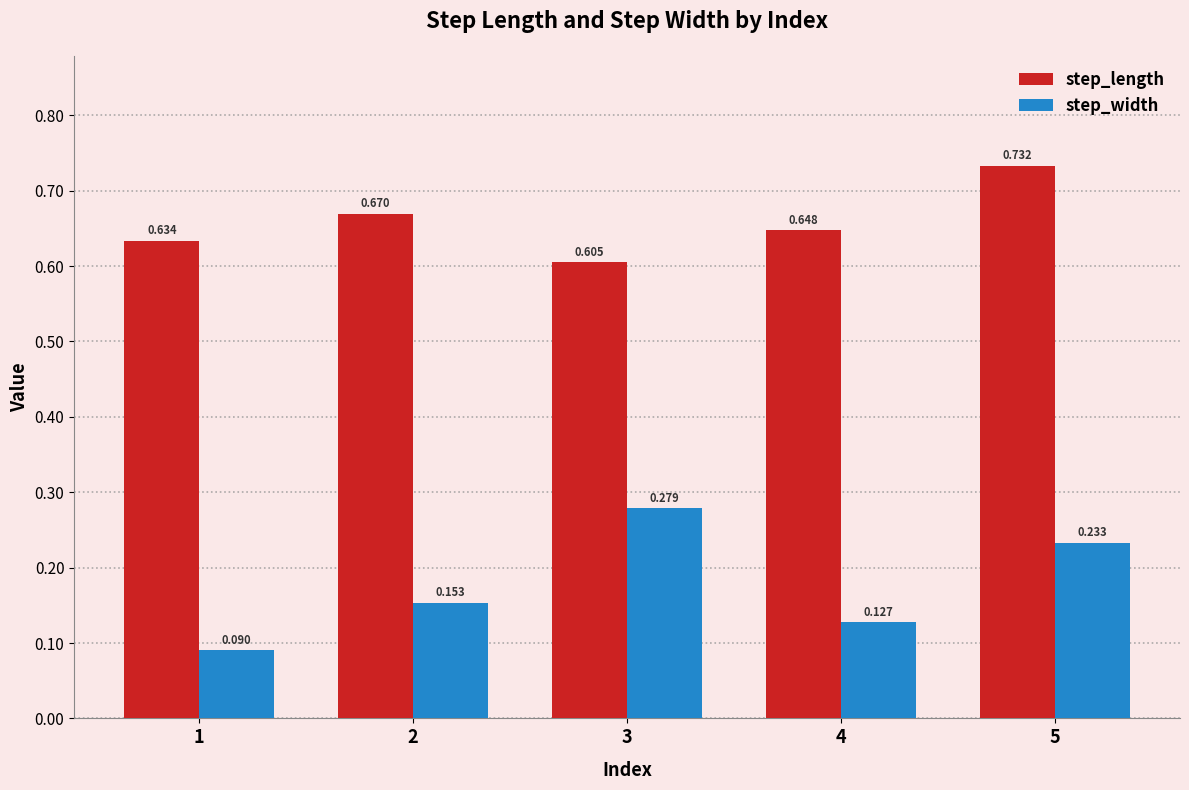

What are all the series names shown in the legend?

step_length, step_width